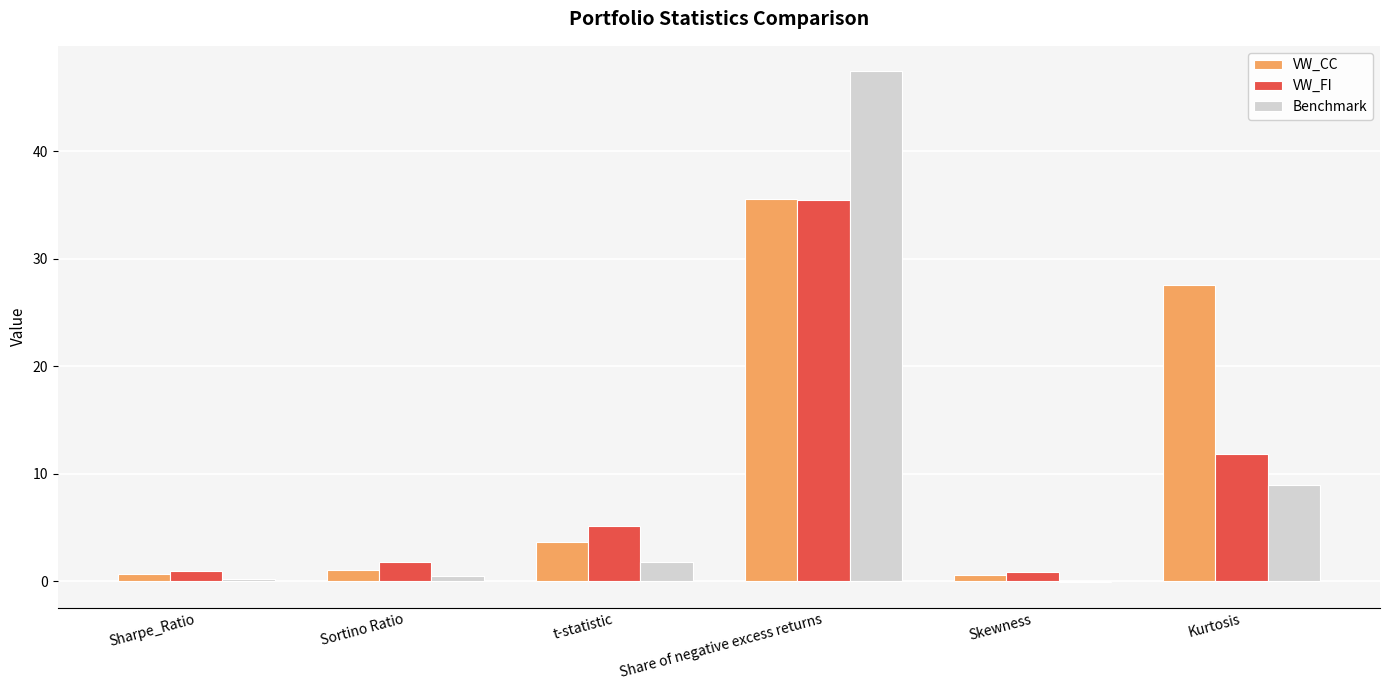

Which series has the widest spread of values?

Benchmark